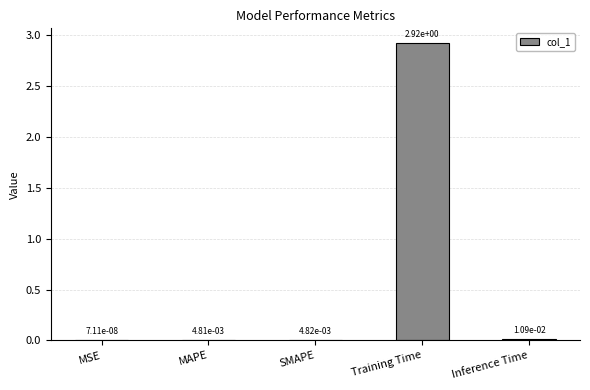

Is it true that the value at Training Time is 4.9?

False